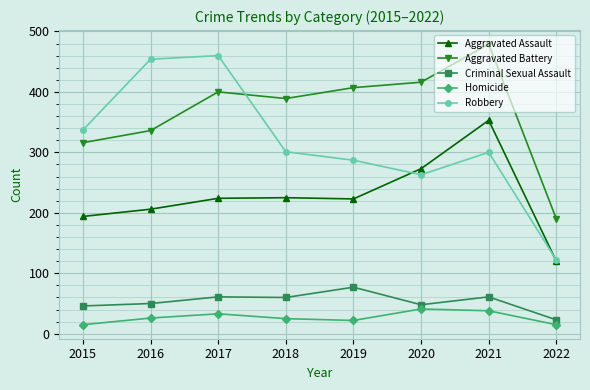

Which category has the highest value across all series?

2021